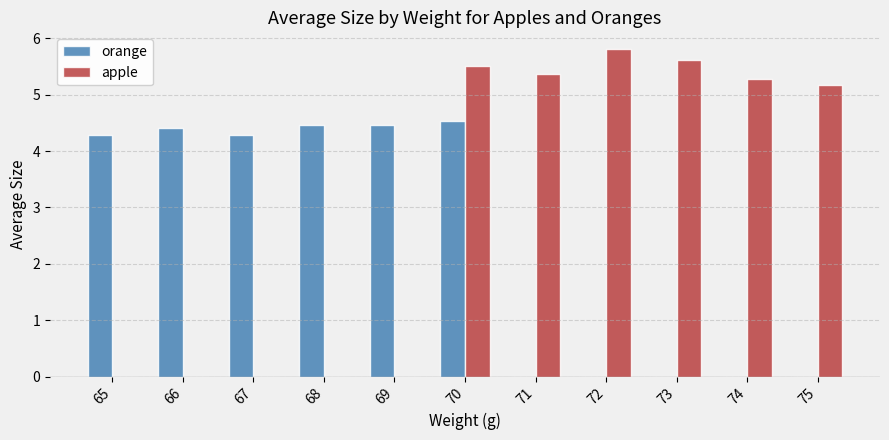

How many groups of bars are there?

11